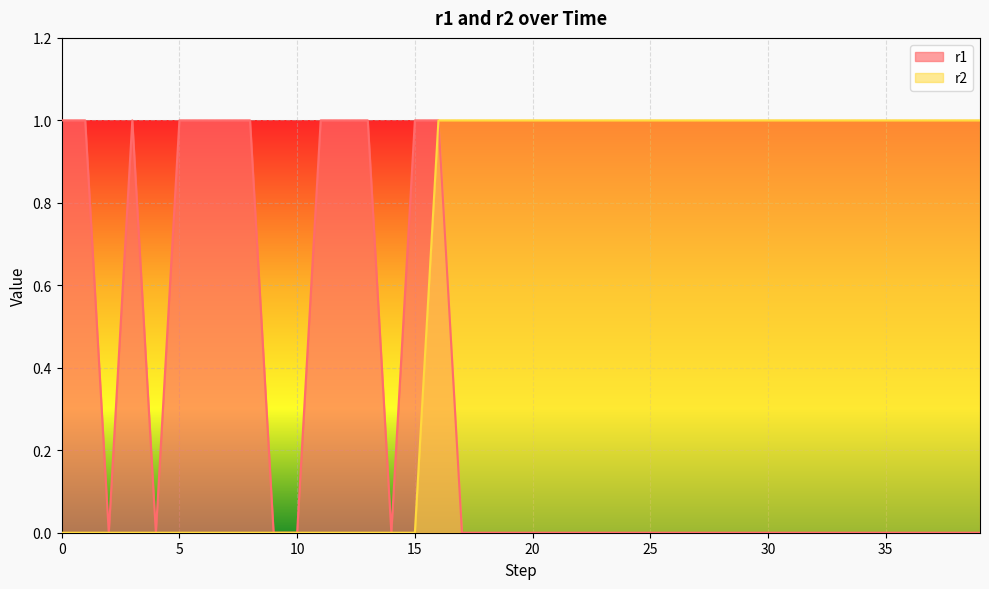

Rank the categories by r1 value from lowest to highest.

2, 4, 9, 10, 14, 17, 18, 19, 20, 21, 22, 23, 24, 25, 26, 27, 28, 29, 30, 31, 32, 33, 34, 35, 36, 37, 38, 39, 0, 1, 3, 5, 6, 7, 8, 11, 12, 13, 15, 16